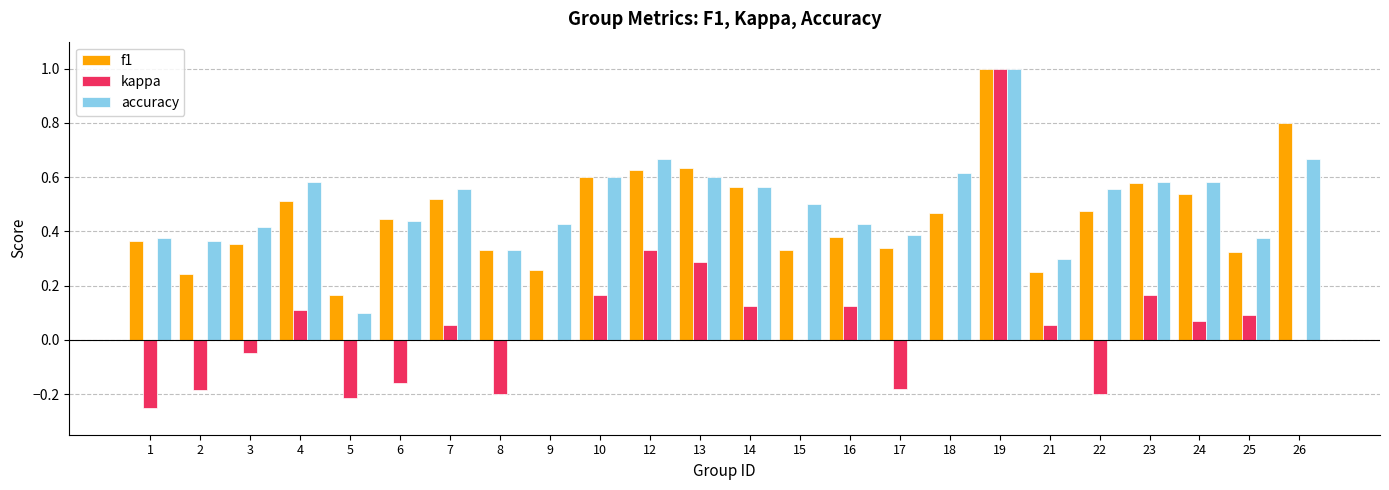

Which series changed the most between 17 and 23?

kappa